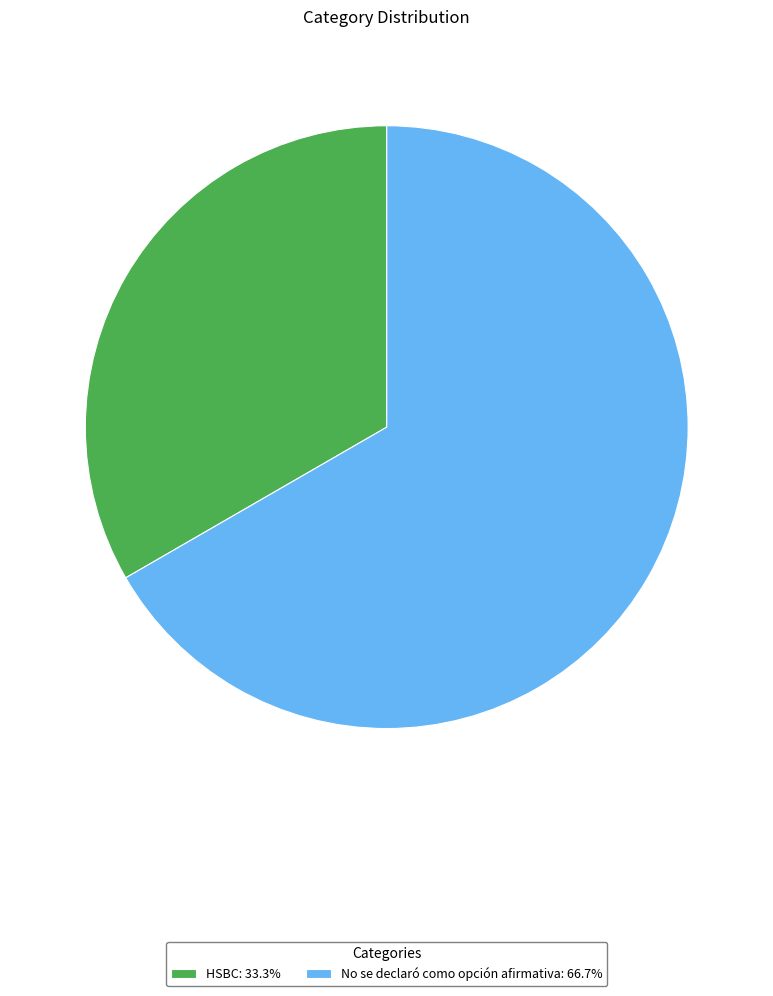

Is the sum of HSBC and No se declaró como opción afirmativa greater than half?

Yes